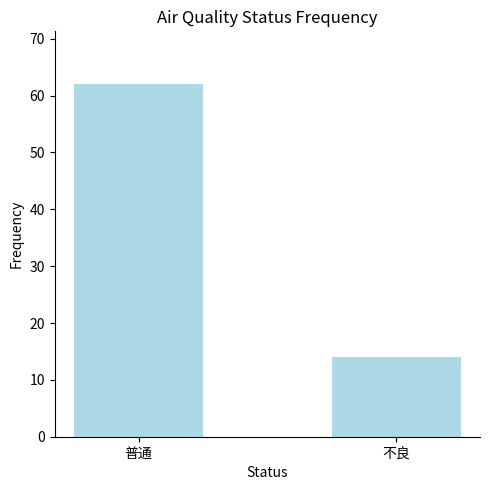

Are the bars grouped side by side (vs. stacked)?

No